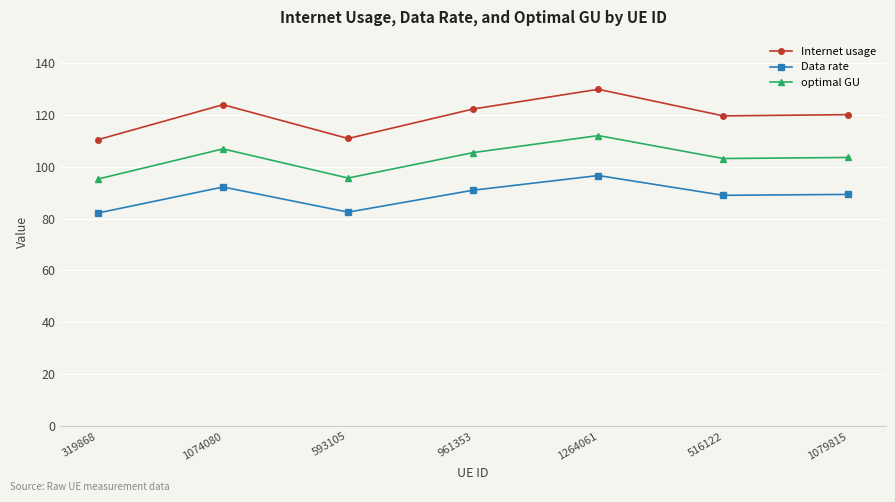

What position from the right is 1079815?

1